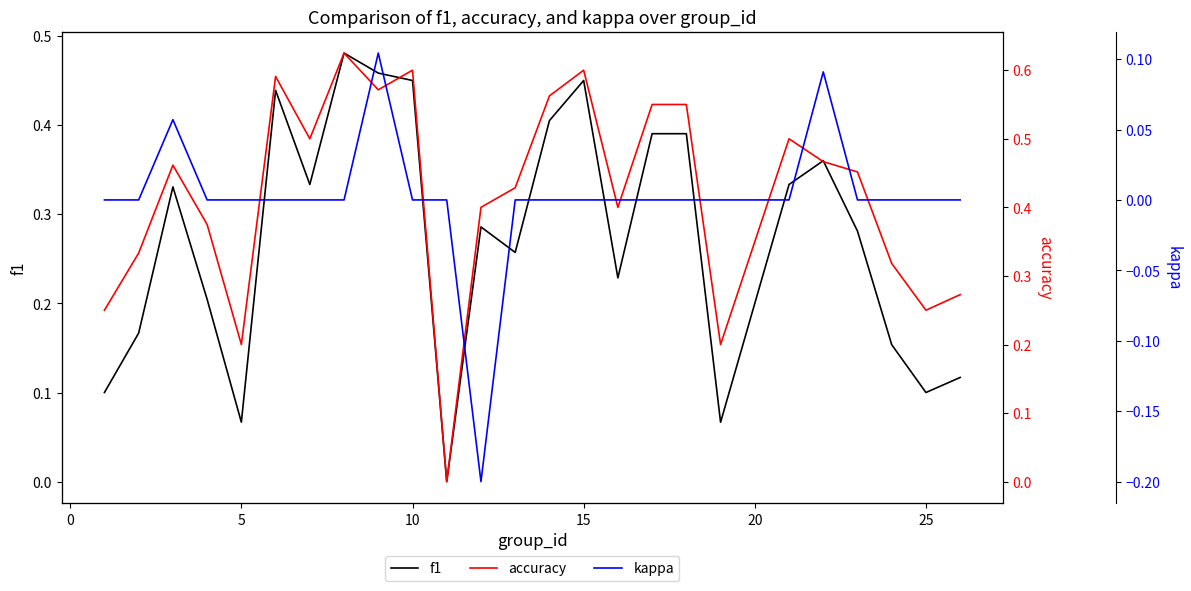

Count the kappa values in the range 0 to 1.

24